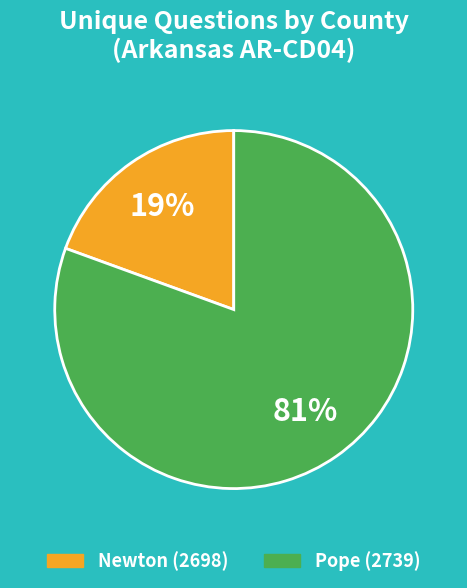

How many segments does this pie chart have?

2